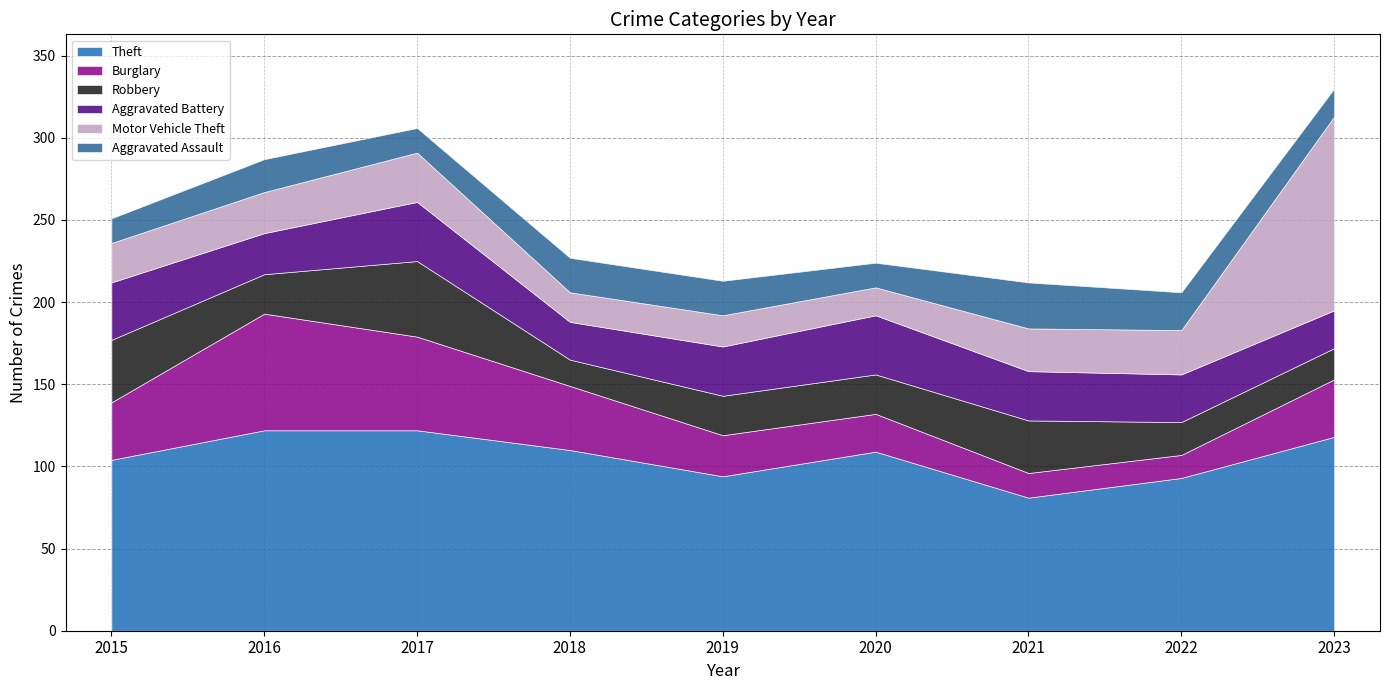

What are all the series names shown in the legend?

Theft, Burglary, Robbery, Aggravated Battery, Motor Vehicle Theft, Aggravated Assault